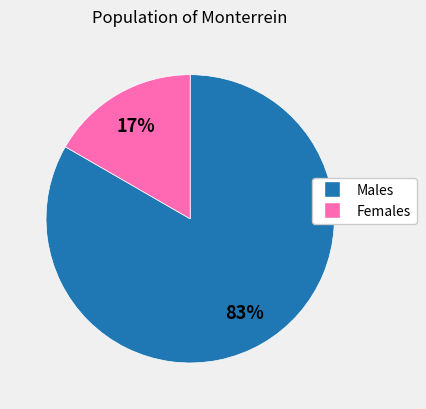

To the nearest percent, what is the average slice percentage?

50%